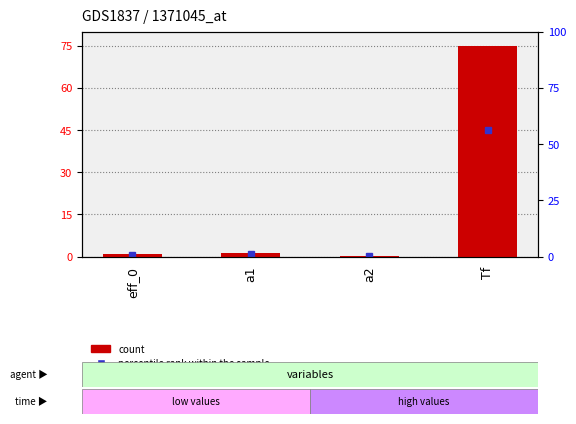

Which label corresponds to the smallest value in the chart?

a2